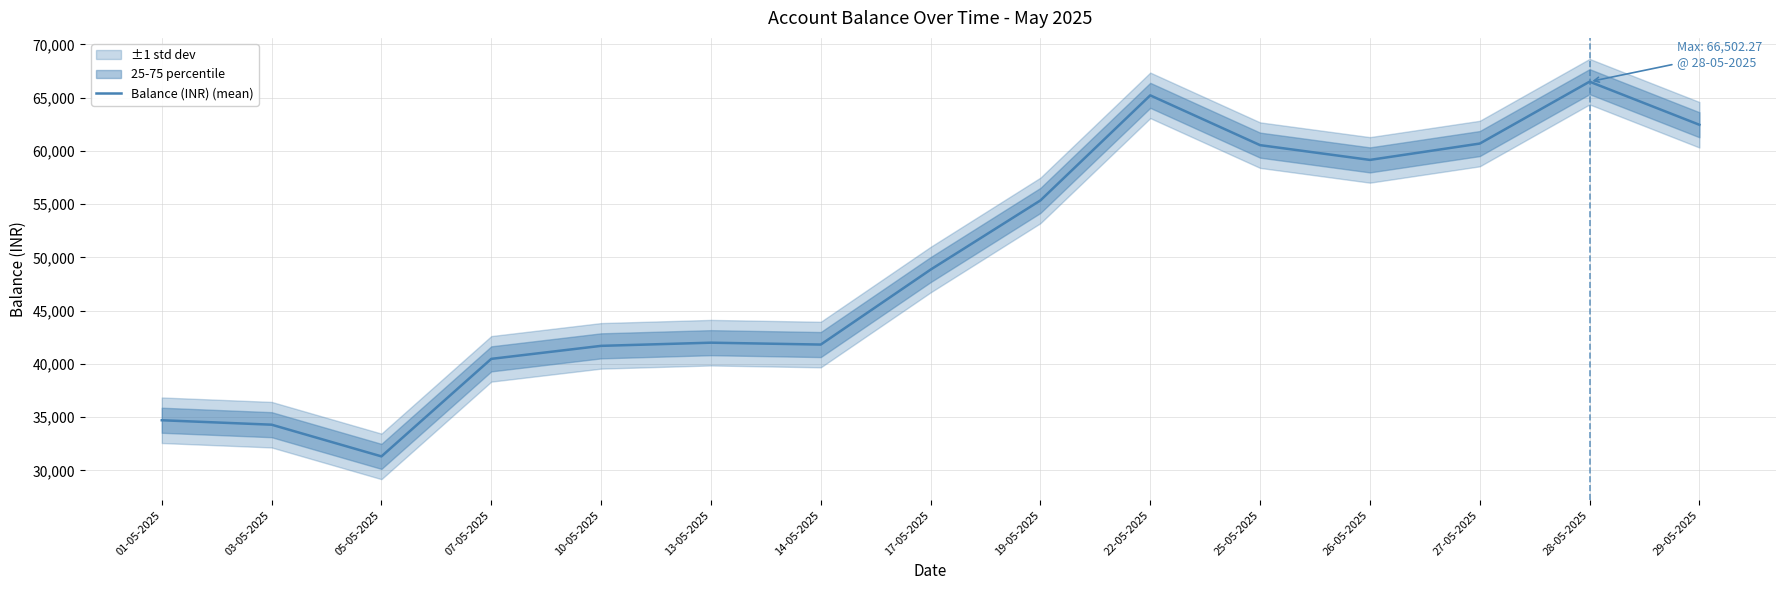

Between 07-05-2025 and 05-05-2025, which is larger?

07-05-2025